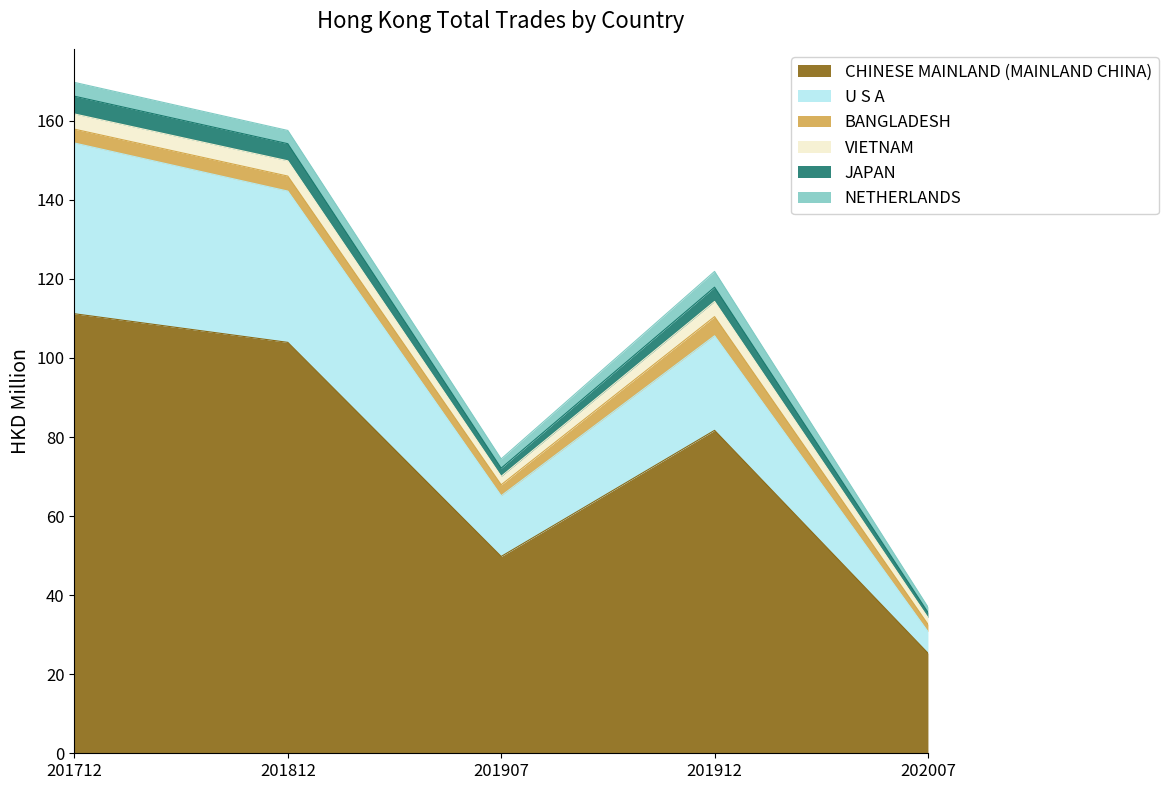

At which label does CHINESE MAINLAND (MAINLAND CHINA) first exceed 81?

201712